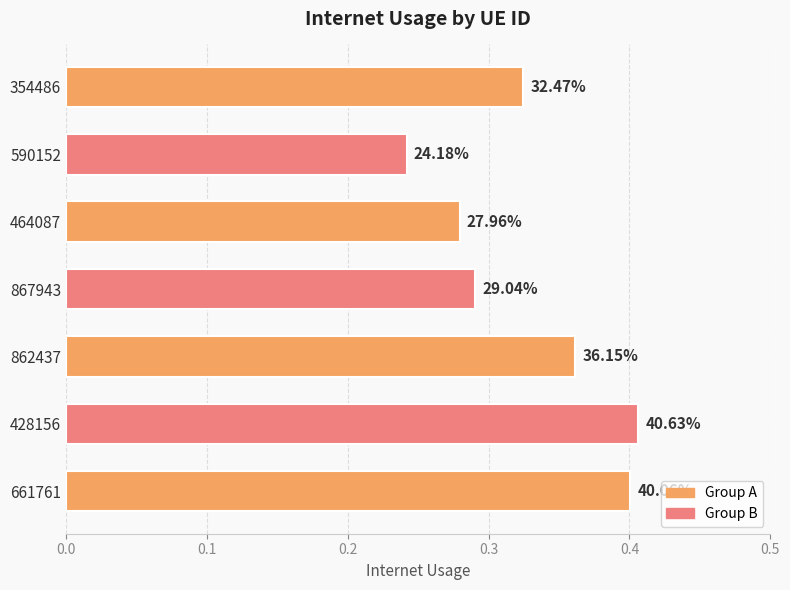

How many bars are there in total?

7